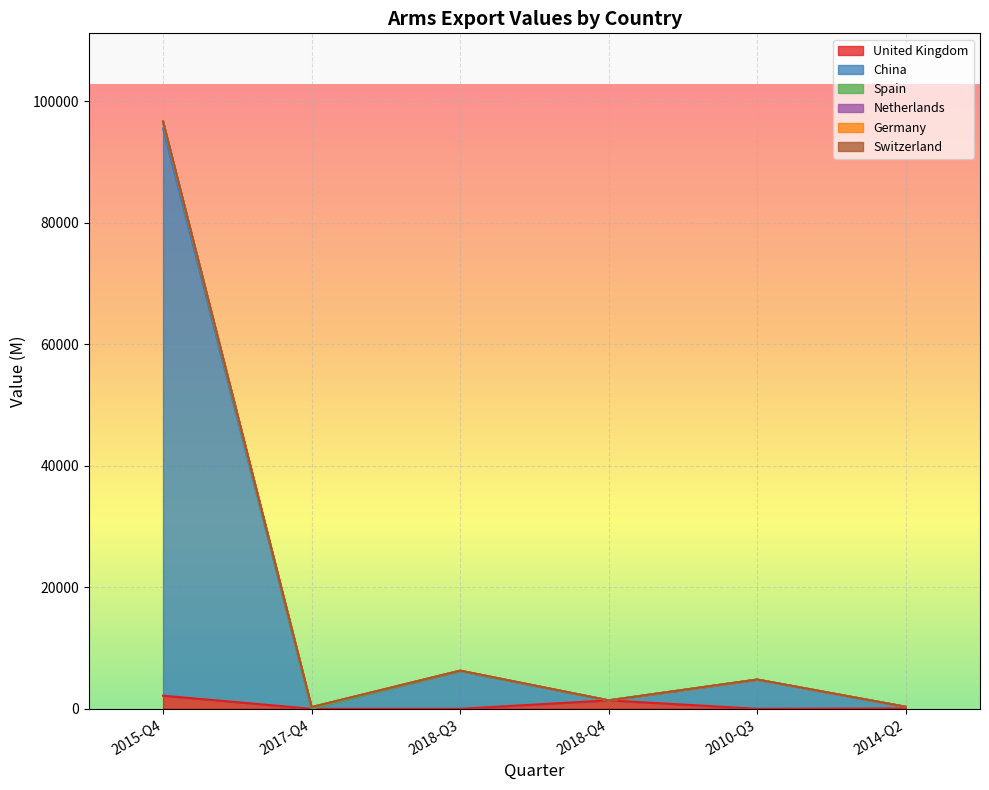

What is the value of the China point at the 3rd from the left?

6279